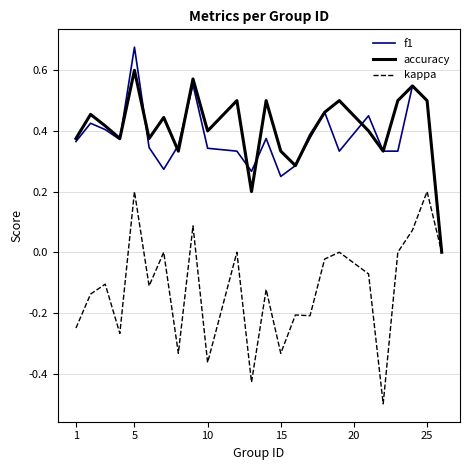

List the series in order of their peak value, highest first.

f1, accuracy, kappa